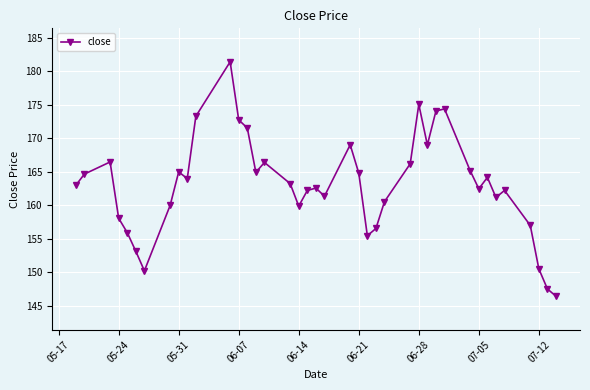

What is the difference between the maximum and minimum values?

35.0